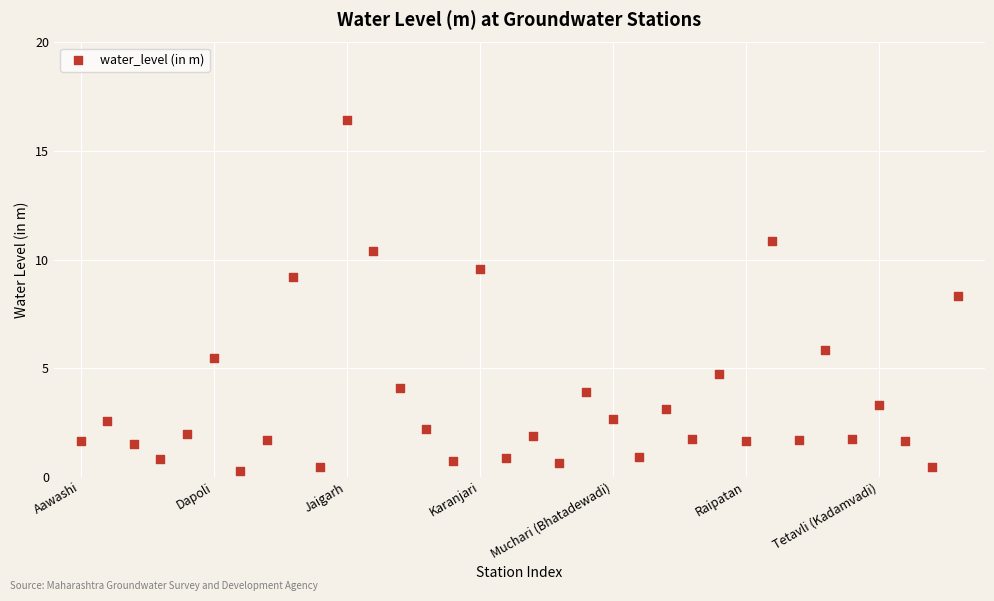

What is the range of Y values (max minus min)?

16.2